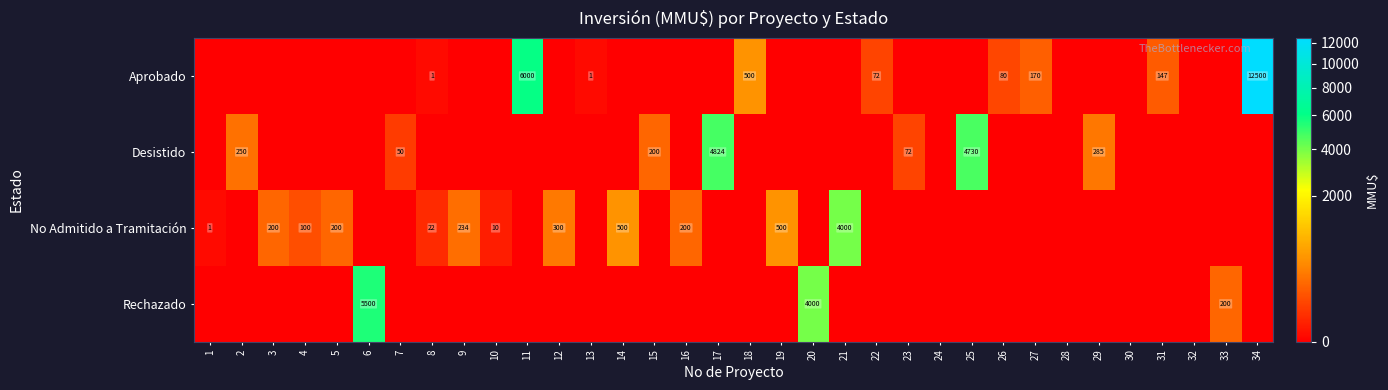

True or false: No Admitido a Tramitación has a value of 22 at 8.

True